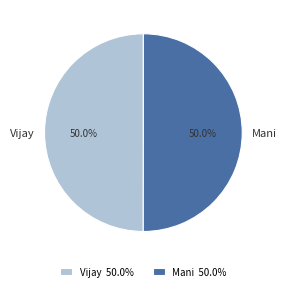

Do Vijay and Mani together represent more than half of the pie?

Yes